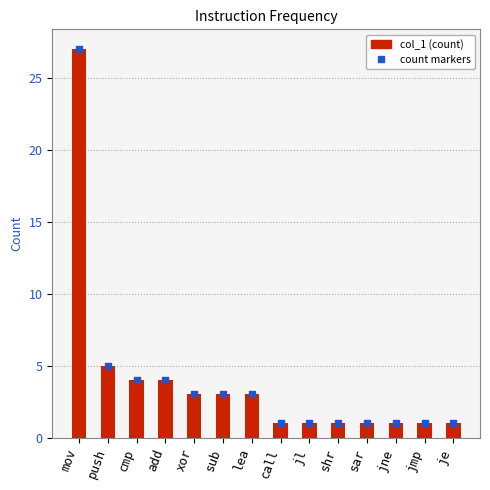

Which series contains the lowest Y value?

col_1